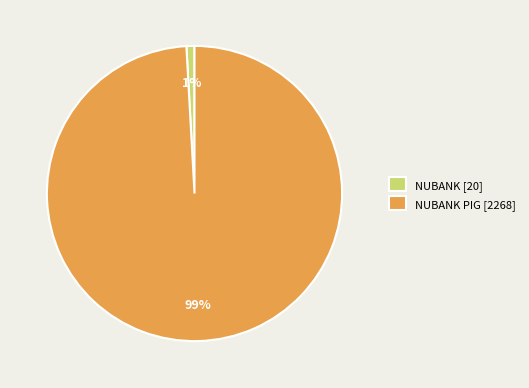

Between NUBANK [20] and NUBANK PIG [2268], which is larger?

NUBANK PIG [2268]